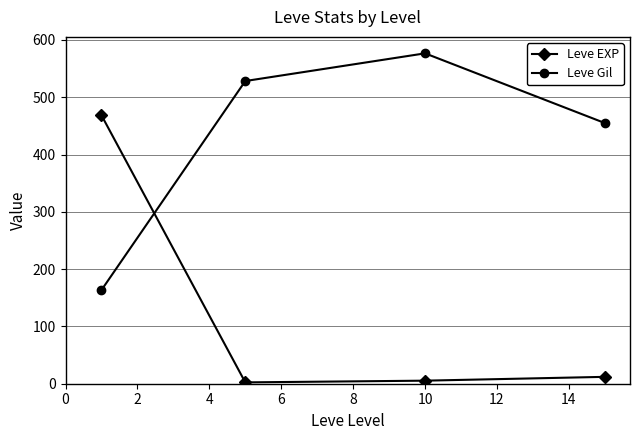

What is the value of the Leve Gil point at the 2nd from the left?

528.3